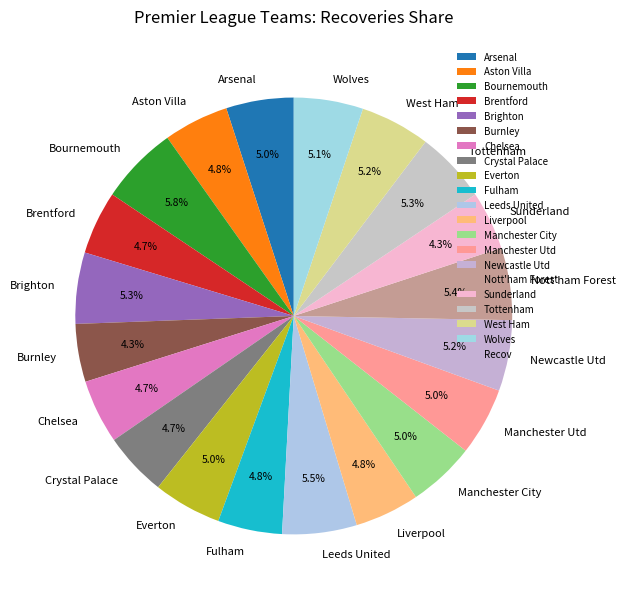

To the nearest percent, what portion does Aston Villa represent?

5%